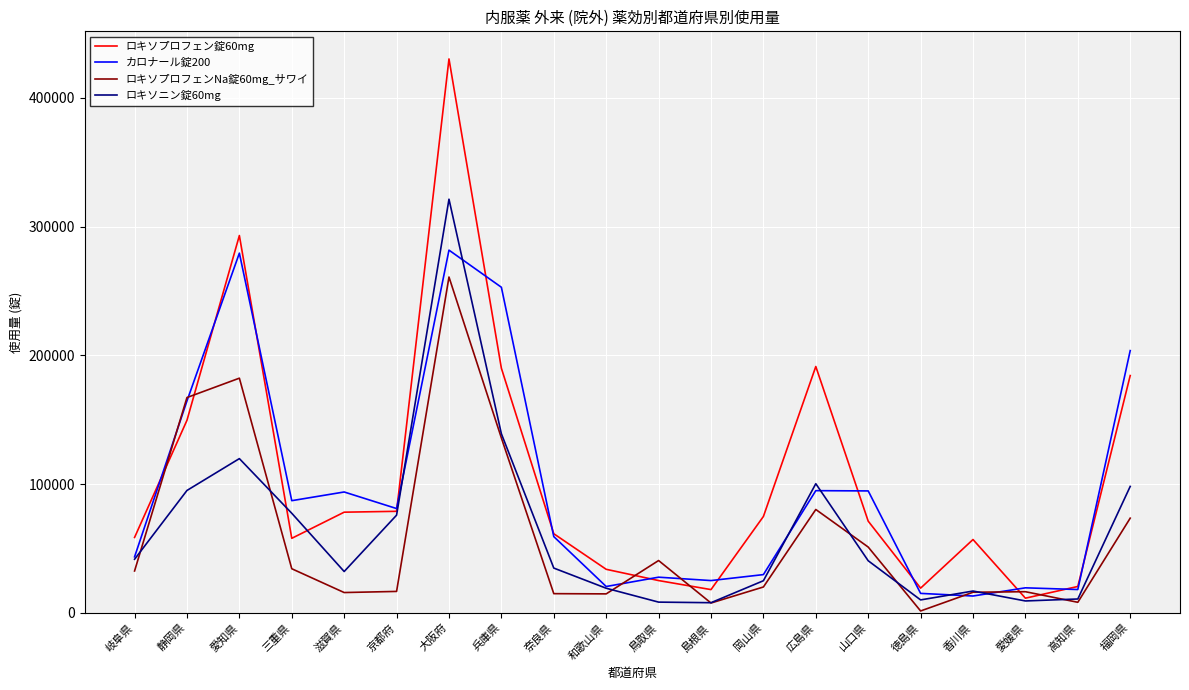

Rank the series at 大阪府 from highest to lowest value.

ロキソプロフェン錠60mg, ロキソニン錠60mg, カロナール錠200, ロキソプロフェンNa錠60mg_サワイ